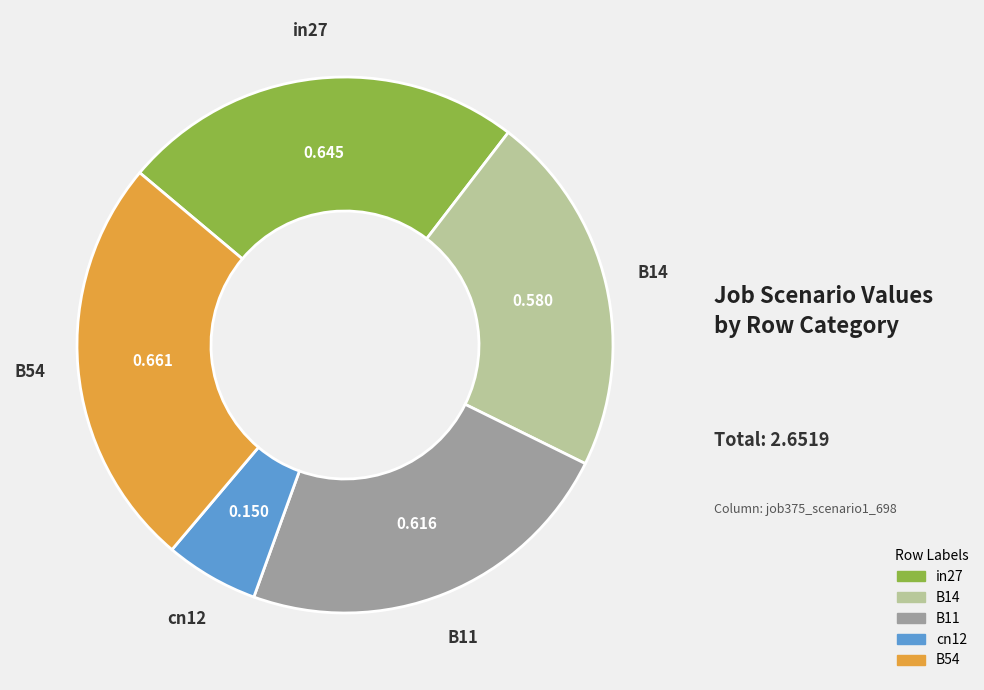

Is the sum of B11 and in27 greater than half?

No